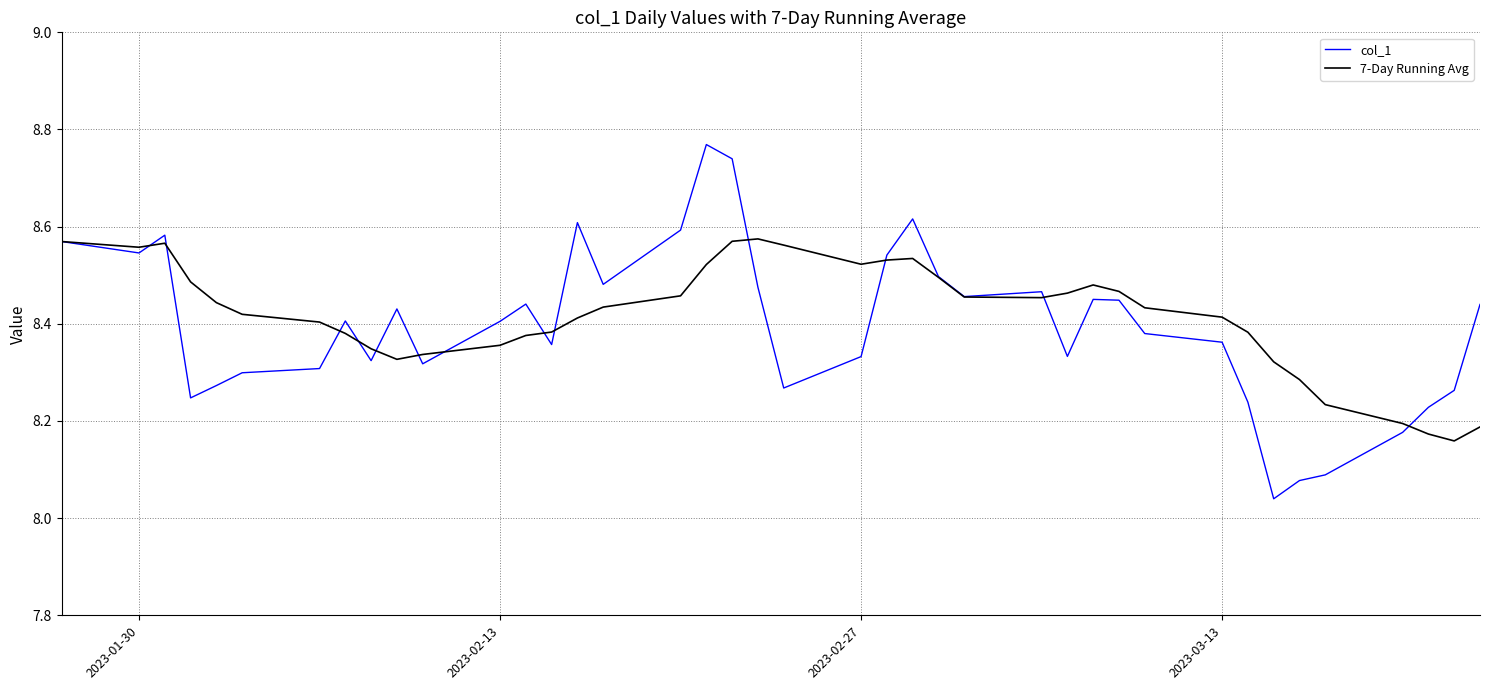

List the series in order of their peak value, highest first.

col_1, 7-Day Running Avg